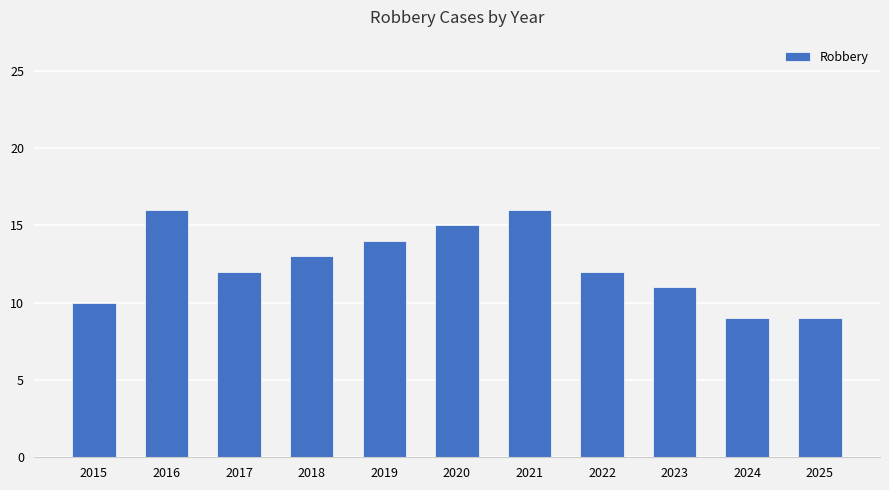

Read the value at 2024.

9